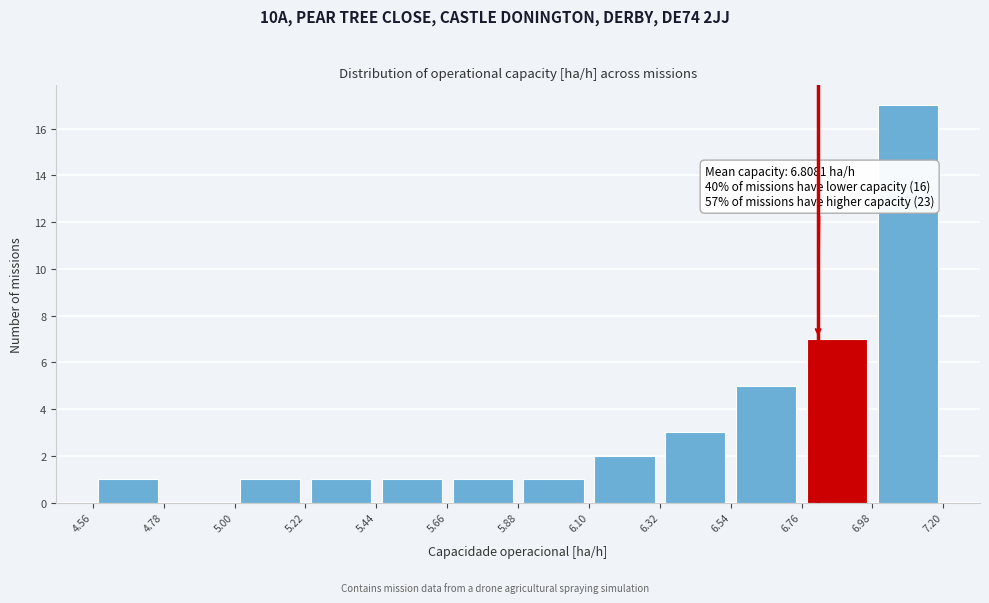

Over which range of the x-axis is the bar tallest?

6.98 to 7.20